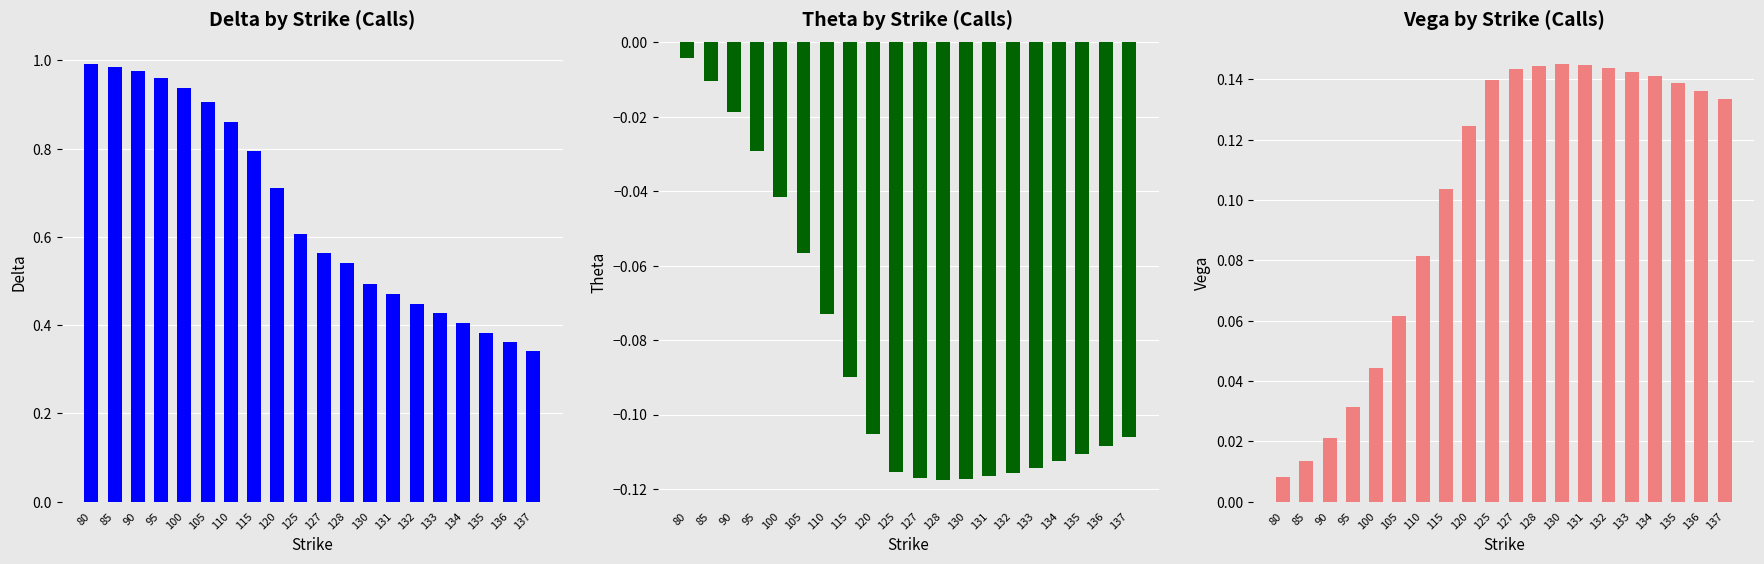

At which label is vega closest to 0?

80